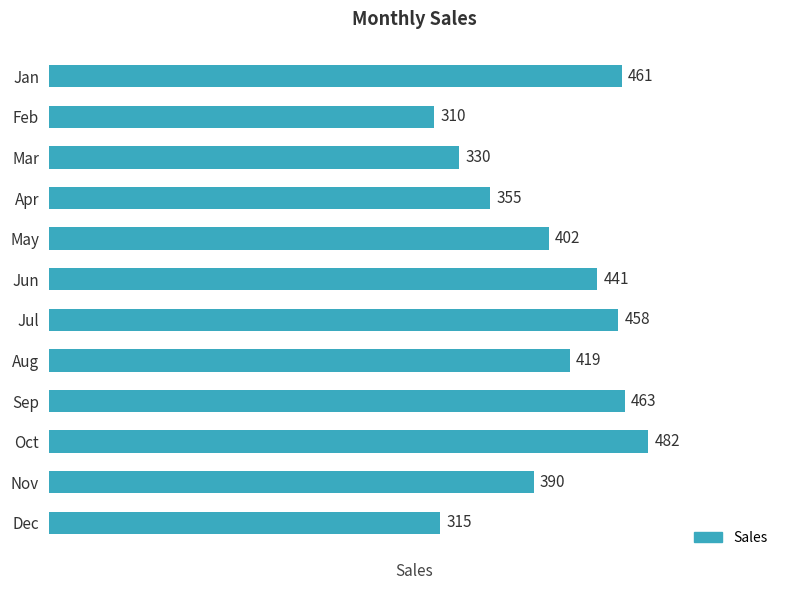

Reading top to bottom, transcribe all the data shown in this chart.

461	310	330	355	402	441	458	419	463	482	390	315